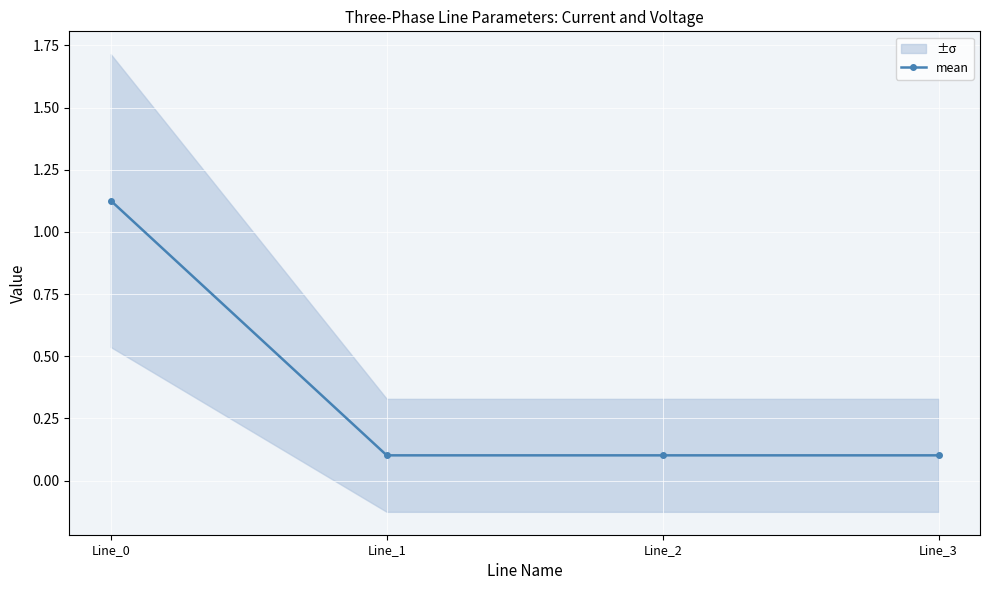

How many points are lower than both their immediate neighbors (excluding endpoints)?

1